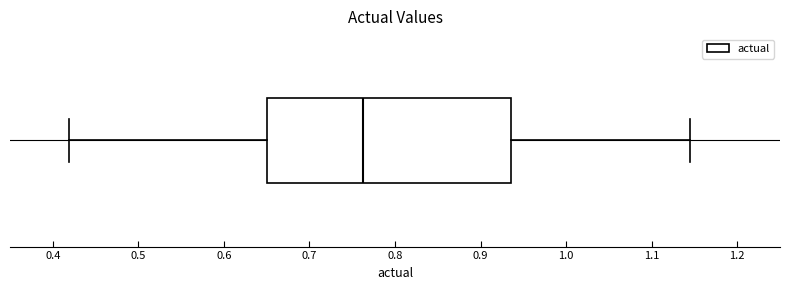

Read this box plot against the x-axis: the position of the median line, the range covered by the box, and the ends of both whiskers. The values are not printed on the chart, so give them approximately, as read against the axis.

median 0.76, box 0.65 to 0.94, whiskers 0.42 to 1.15